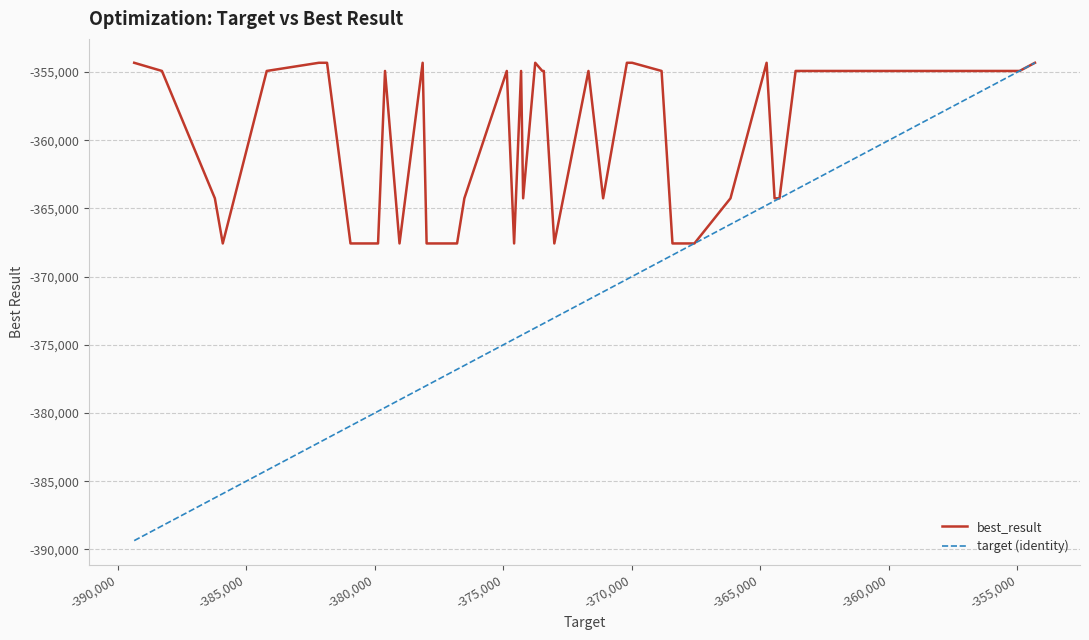

Rank the series by their average value, from lowest to highest.

target (identity), best_result